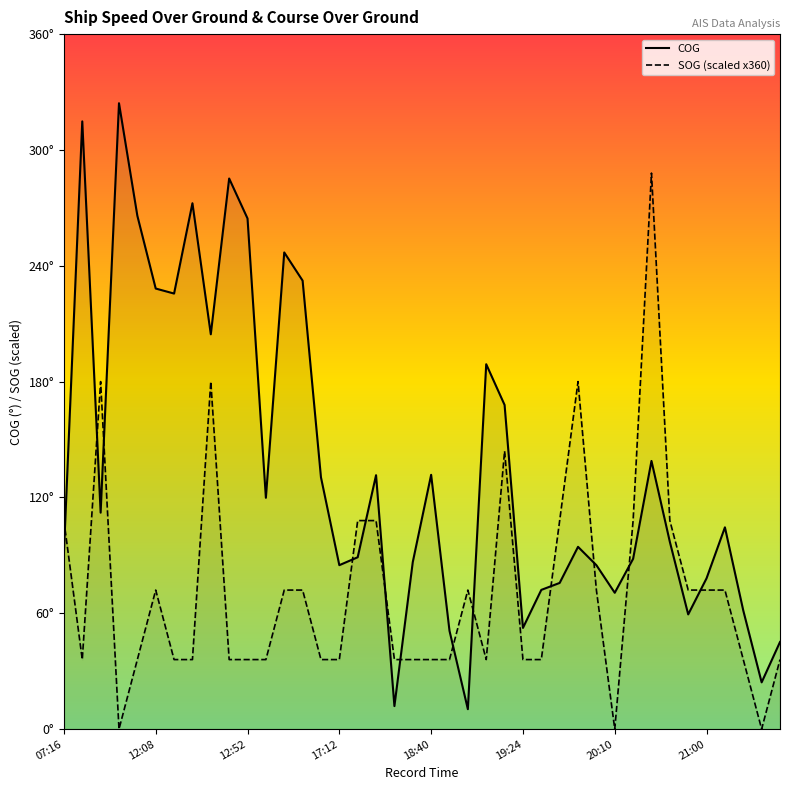

What is the value of the SOG (scaled) point at the 7th from the left?

36.0